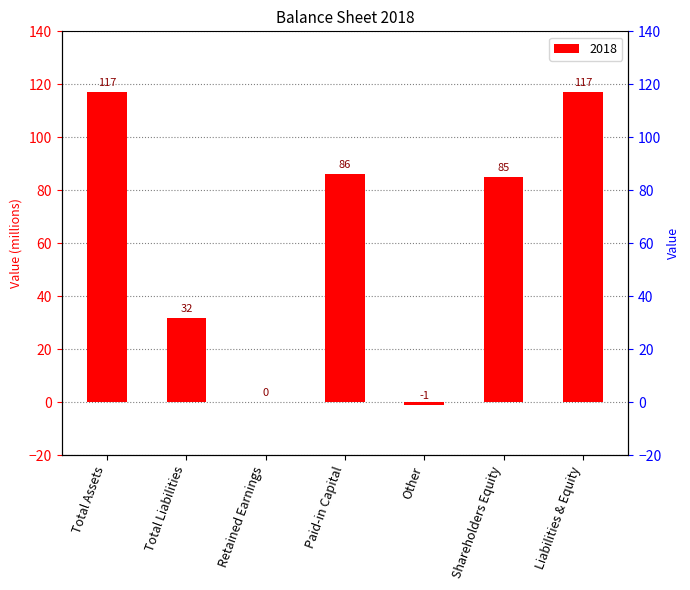

List the labels in order of value, largest first.

Total Assets, Liabilities & Equity, Paid-in Capital, Shareholders Equity, Total Liabilities, Retained Earnings, Other